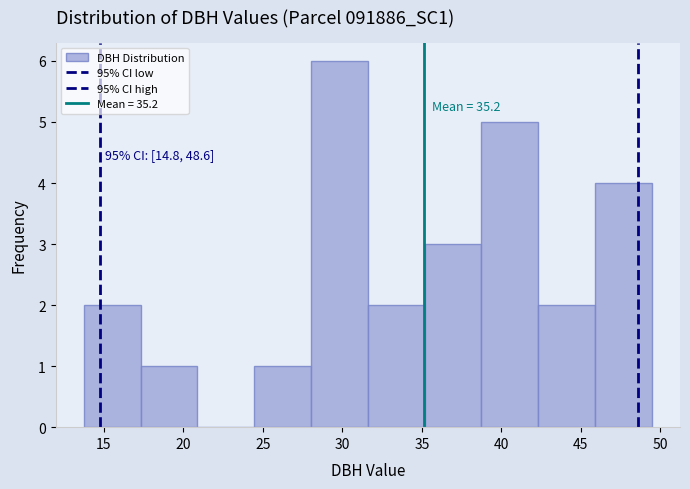

Over which range of the x-axis is the bar tallest?

28.0 to 31.5